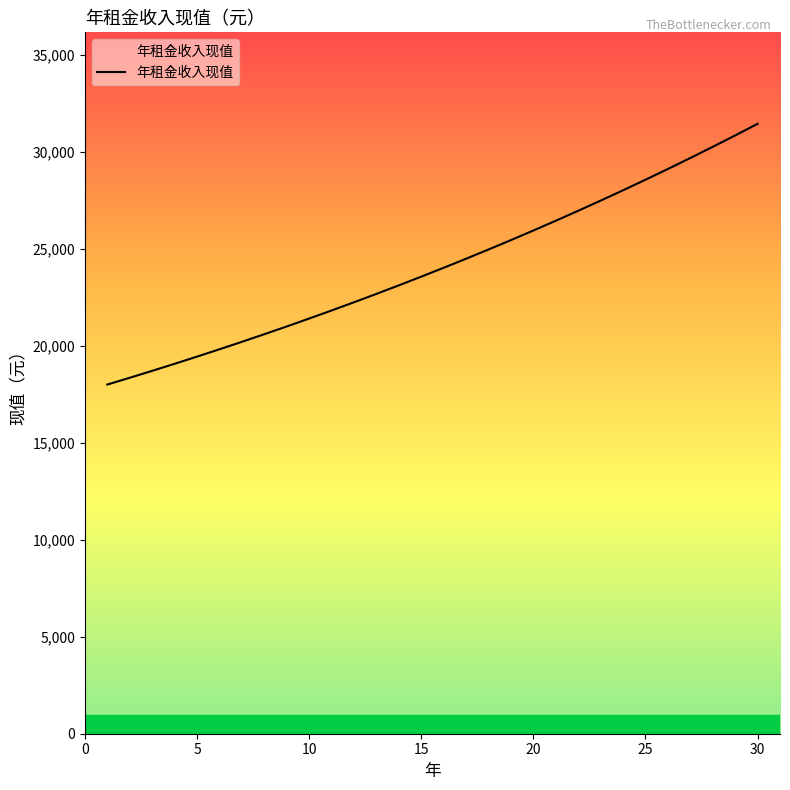

What is the difference between the maximum and minimum values?

13440.0